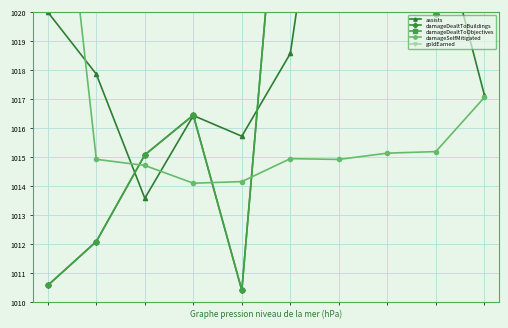

In damageSelfMitigated, how many points are lower than both neighbors (excluding endpoints)?

2